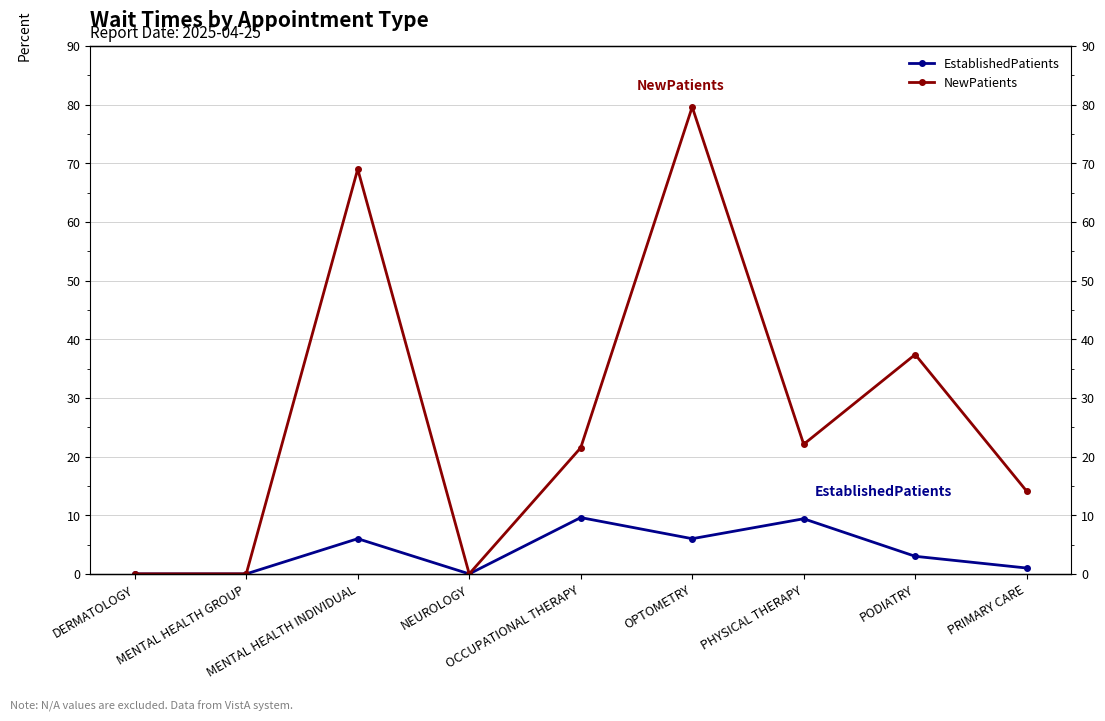

Rank the series at OCCUPATIONAL THERAPY from highest to lowest value.

NewPatients, EstablishedPatients